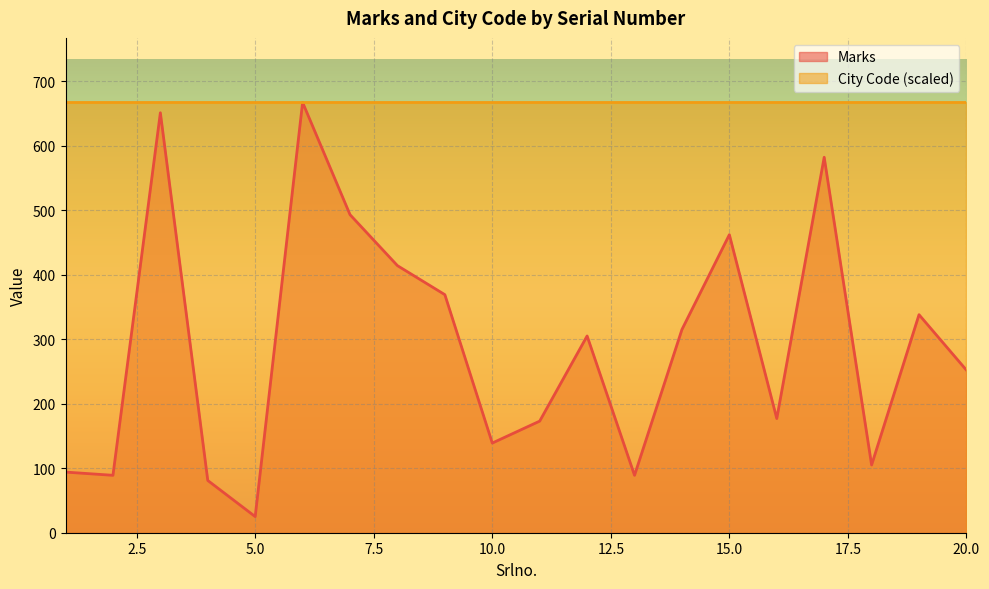

What is the ratio of the value at 16 to the value at 5?

7.1